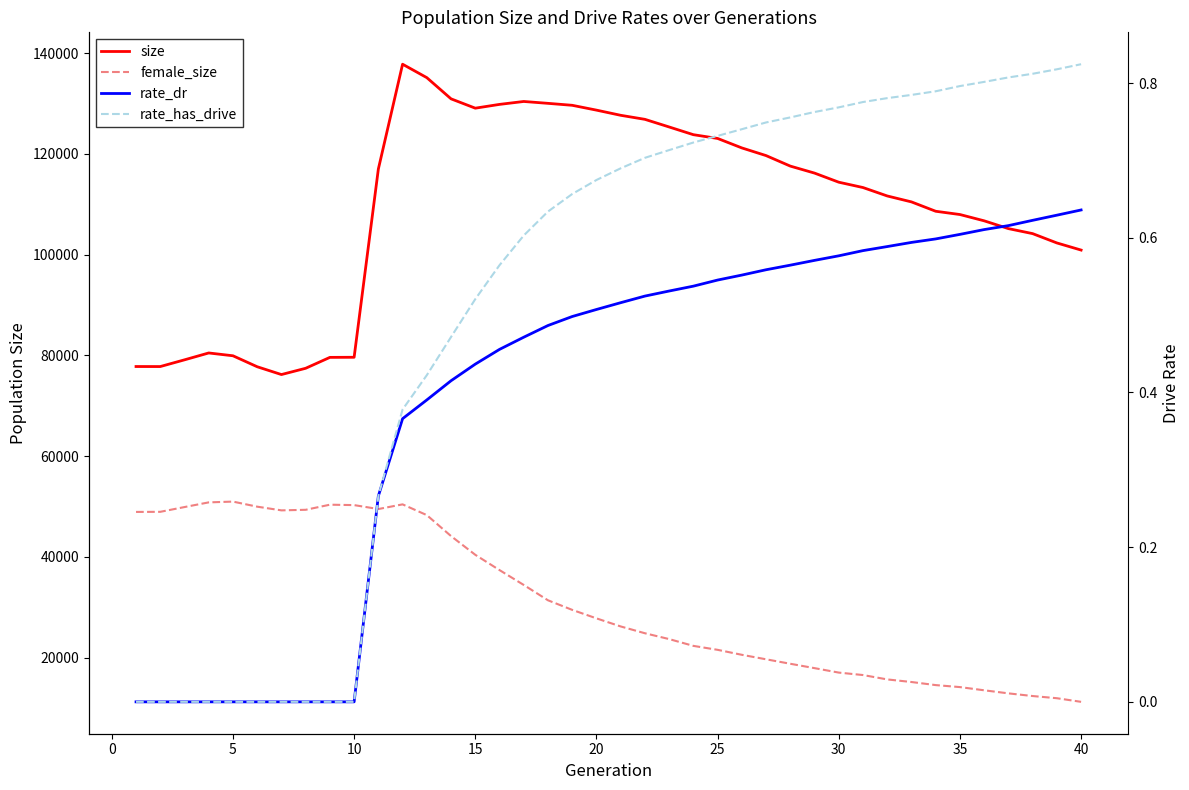

Does the chart have visible grid lines?

No